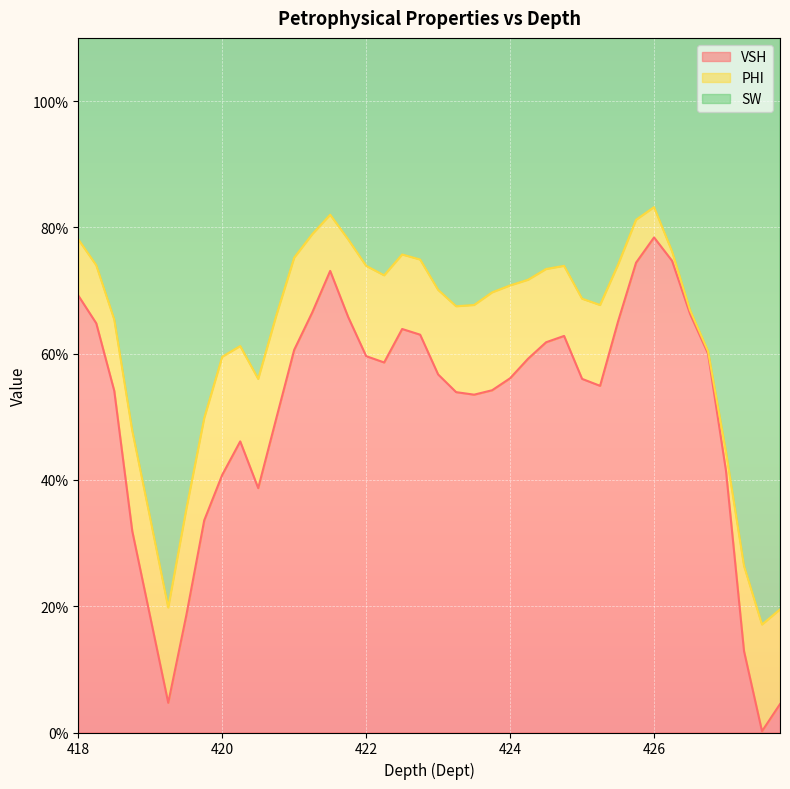

Is the value of PHI at 418.25 greater than the value of VSH at 425.0?

No